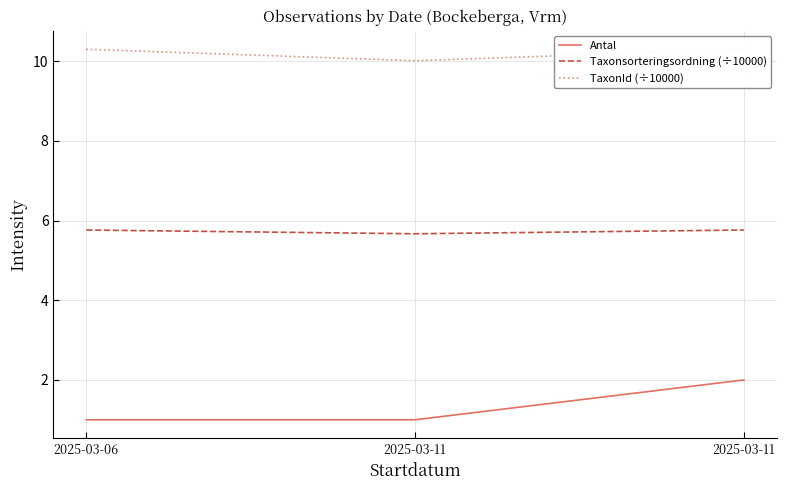

Between 2025-03-11 and 2025-03-11, which series saw the biggest shift?

Antal